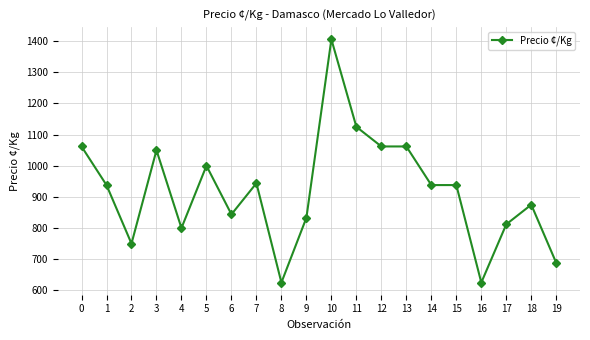

What is the change in value from 4 to 9?

+33